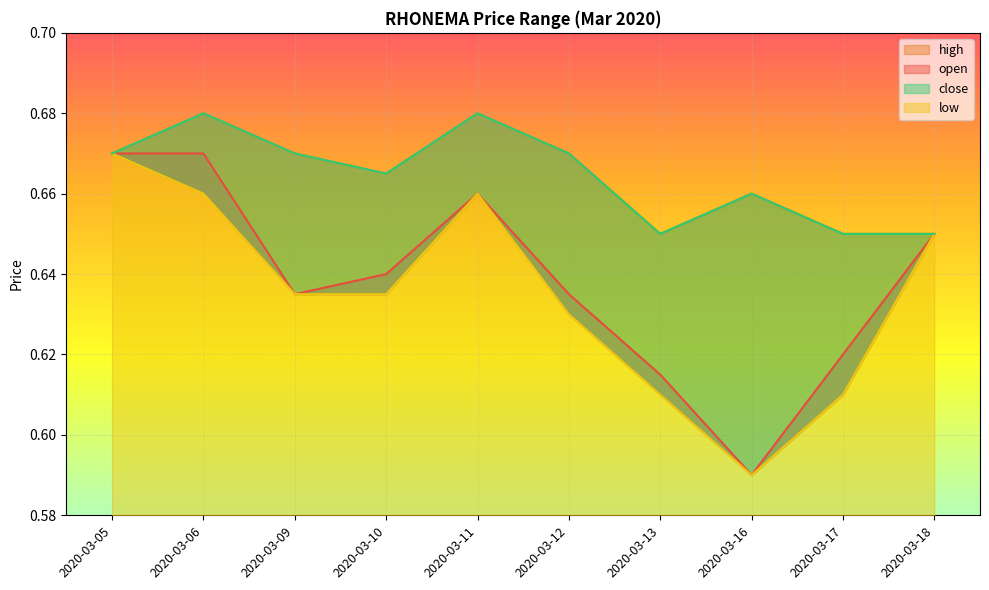

How many interior local valleys does the low series have?

1